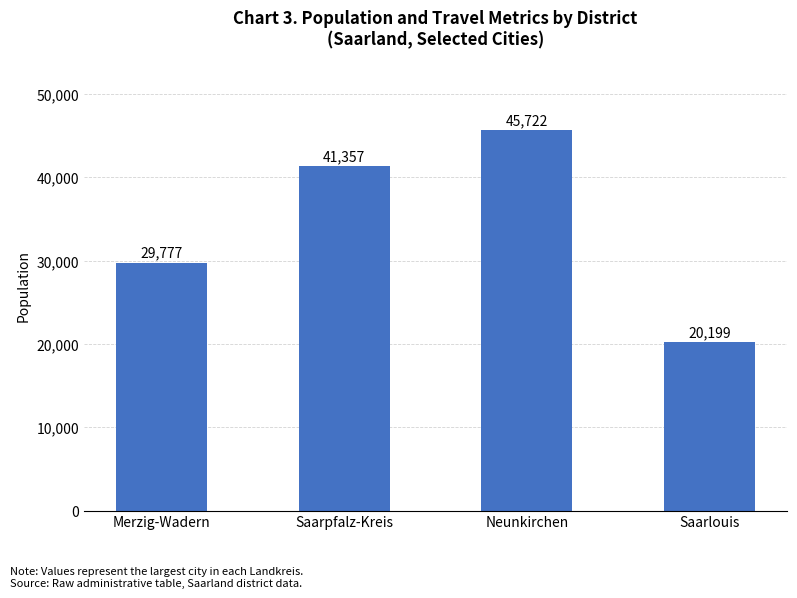

The value at Saarlouis is 28619. True or false?

False